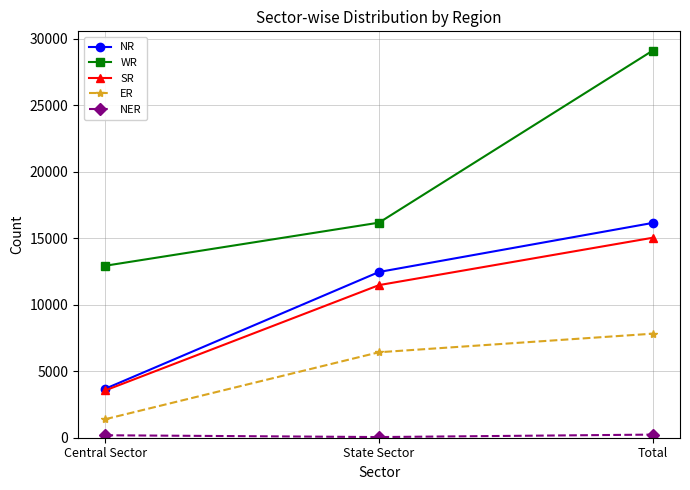

What is the difference between the maximum and minimum values in the NR series?

12460